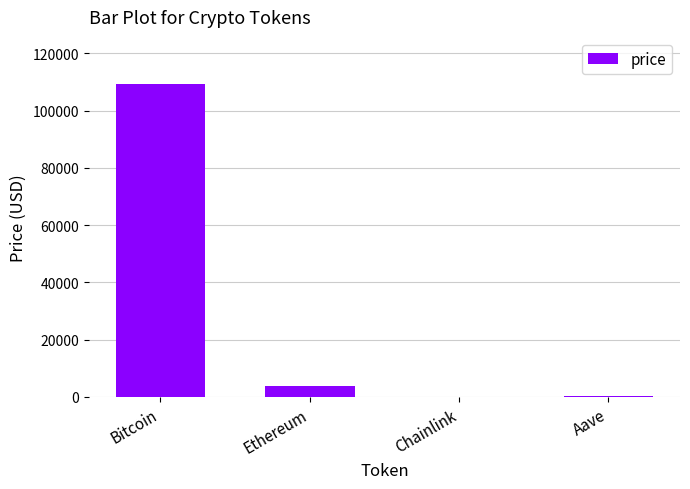

What is the sum of the values at Chainlink and Aave?

283.5